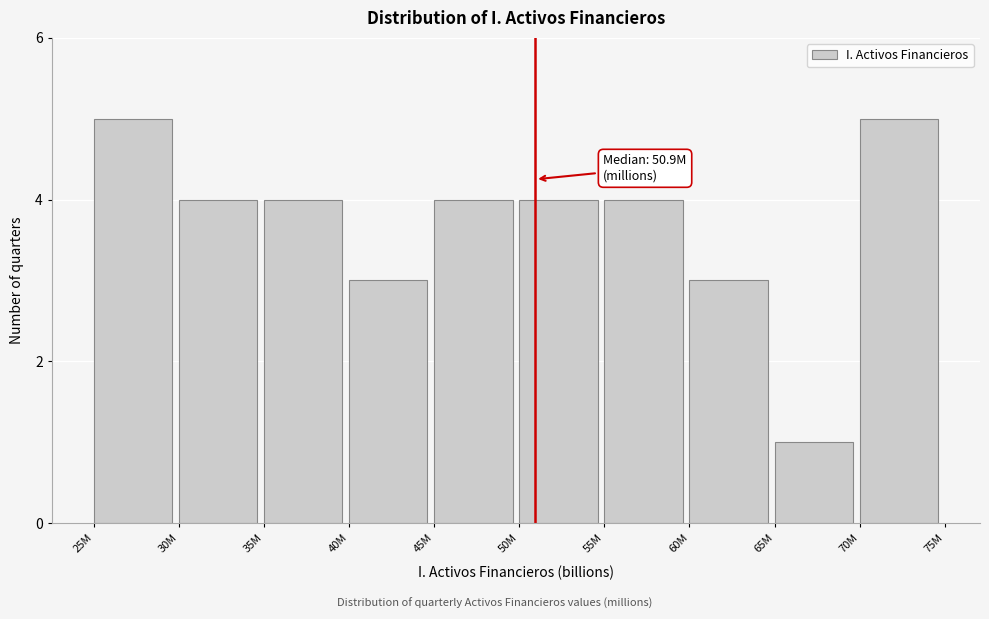

Reading left to right, what are all the values shown in this chart?

25M=5	30M=4	35M=4	40M=3	45M=4	50M=4	55M=4	60M=3	65M=1	70M=5